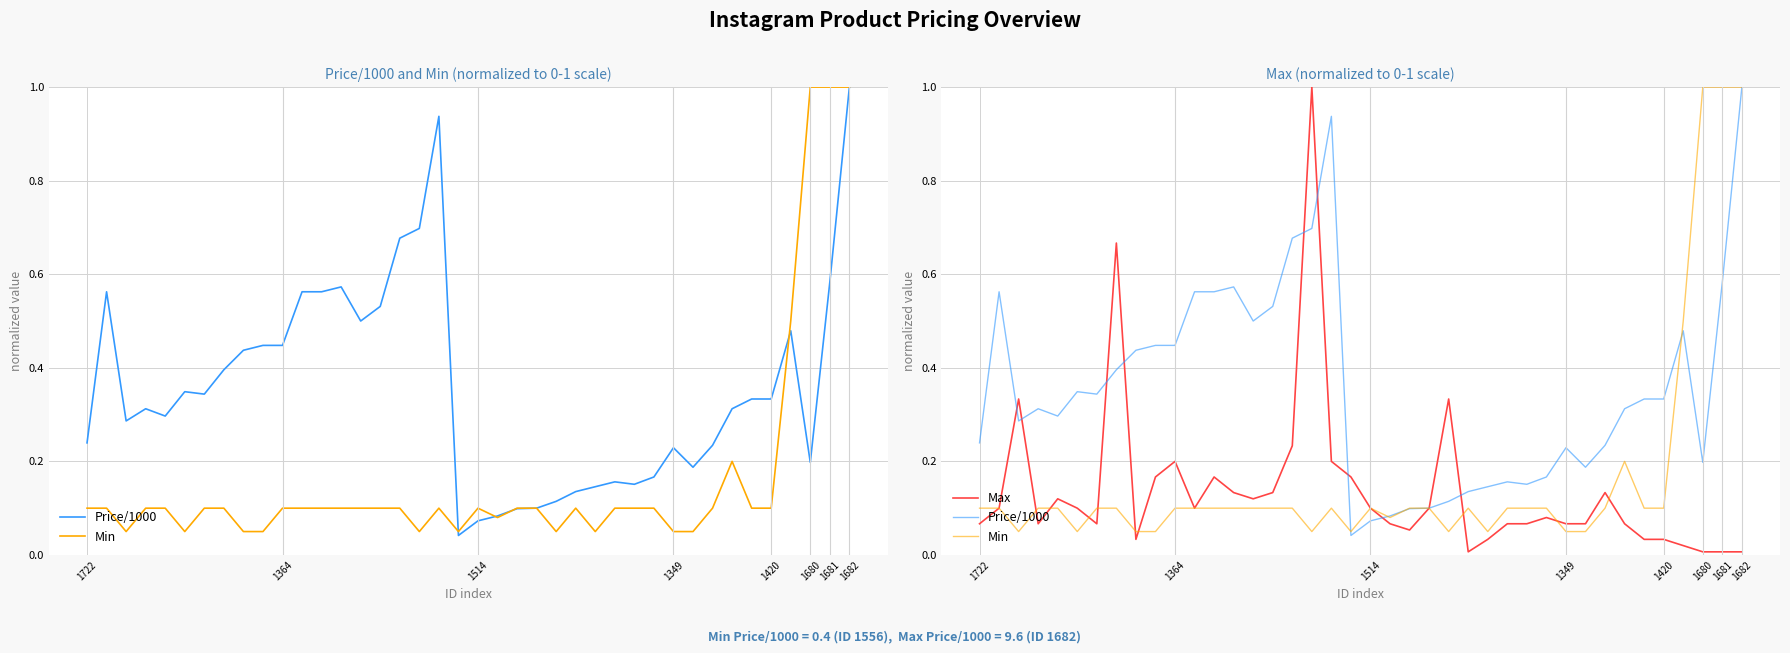

Does the chart have visible grid lines?

Yes